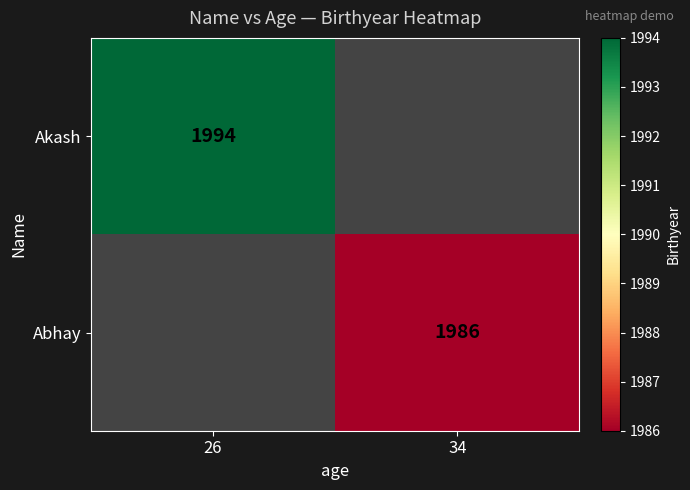

The Akash series shows 1994 at 26. True or false?

True